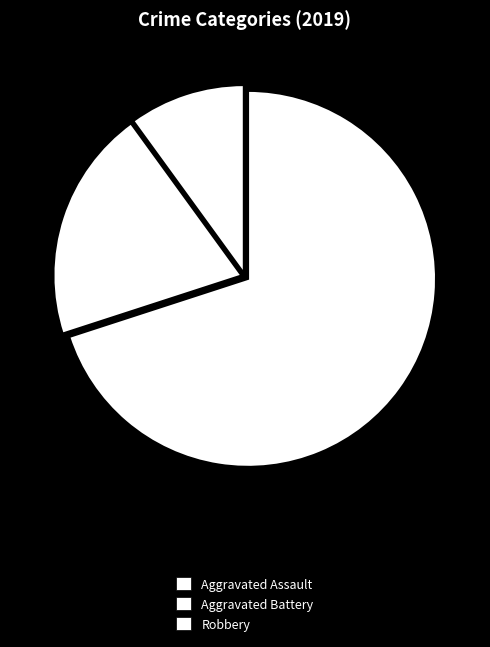

What percentage is the Aggravated Battery slice, to the nearest percent?

20%